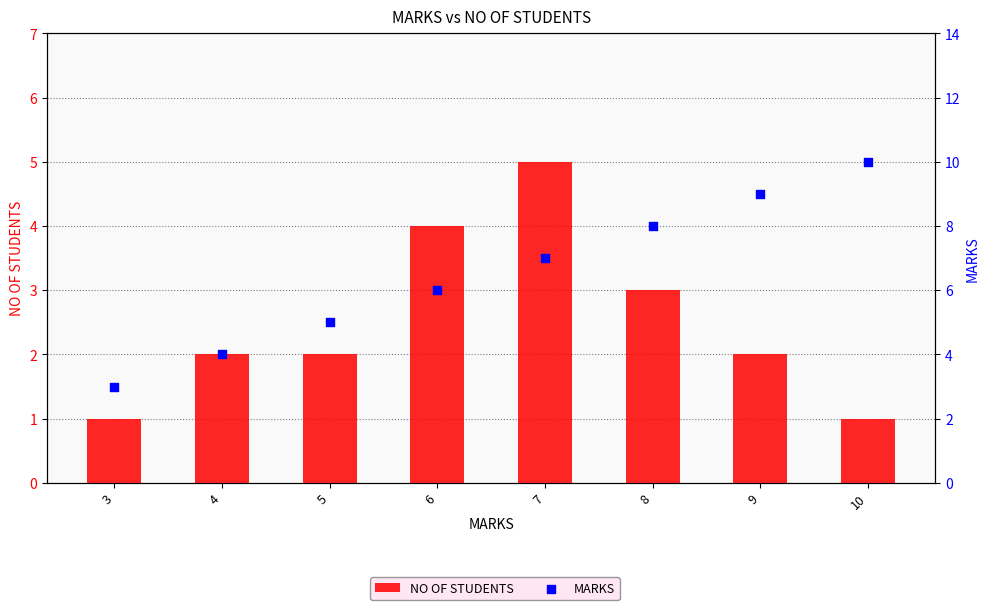

Which series reaches the minimum Y coordinate?

NO OF STUDENTS